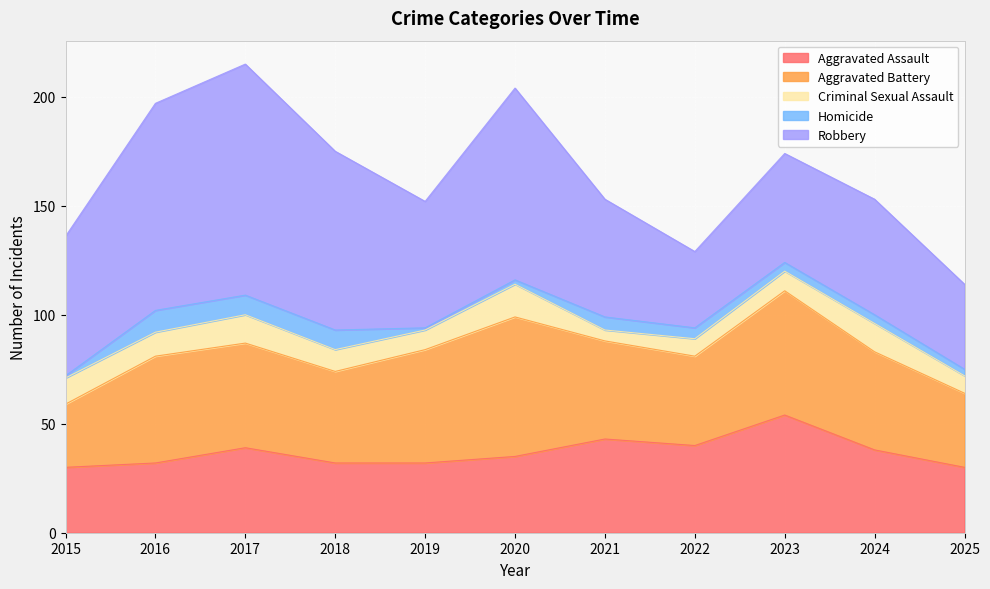

How many values in the Criminal Sexual Assault series exceed 10?

5